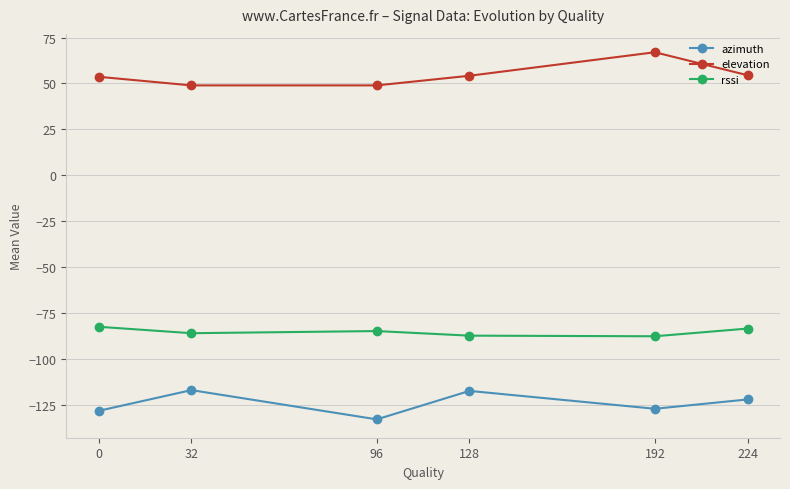

At which label does azimuth reach its minimum?

96